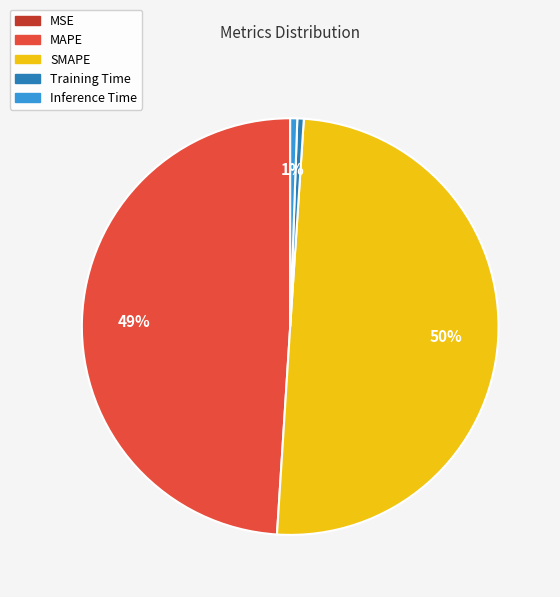

Which slice is the largest?

SMAPE